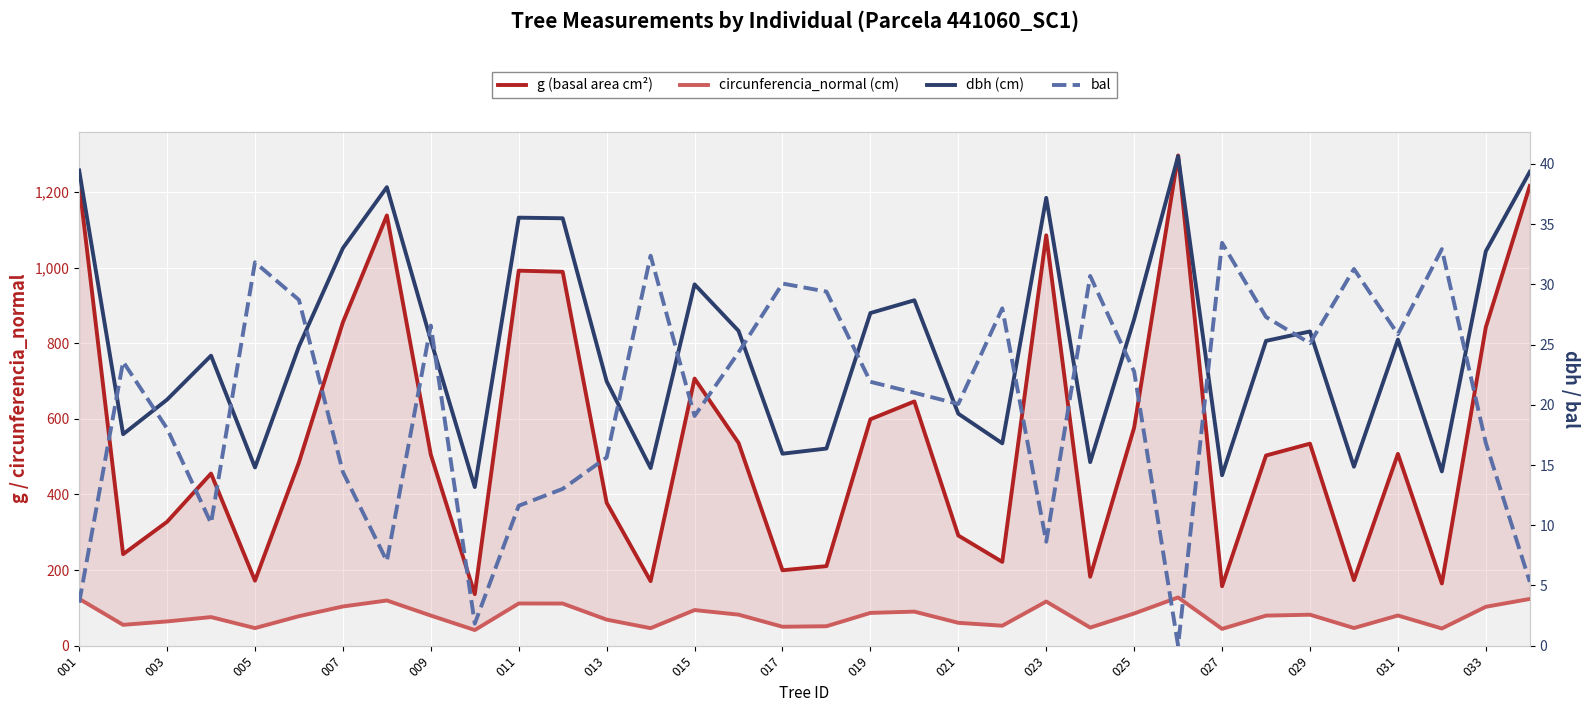

What is the difference between the second highest and second lowest values in the circunferencia_normal (cm) series?

79.5